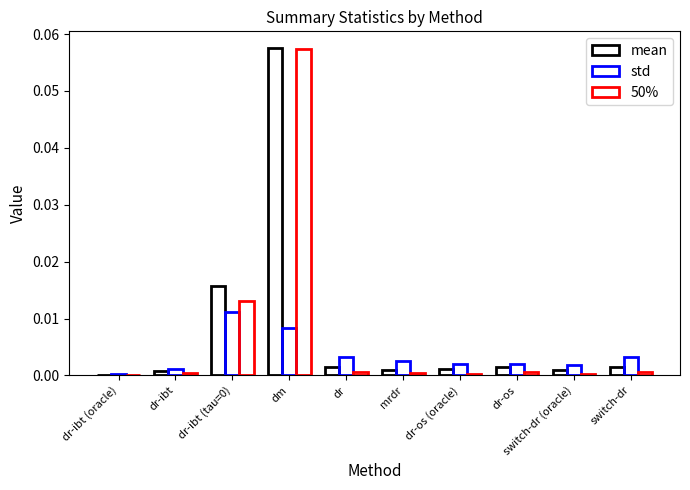

Rank the categories by 50% value from highest to lowest.

dm, dr-ibt (tau=0), dr, switch-dr, dr-os, dr-ibt, mrdr, switch-dr (oracle), dr-os (oracle), dr-ibt (oracle)